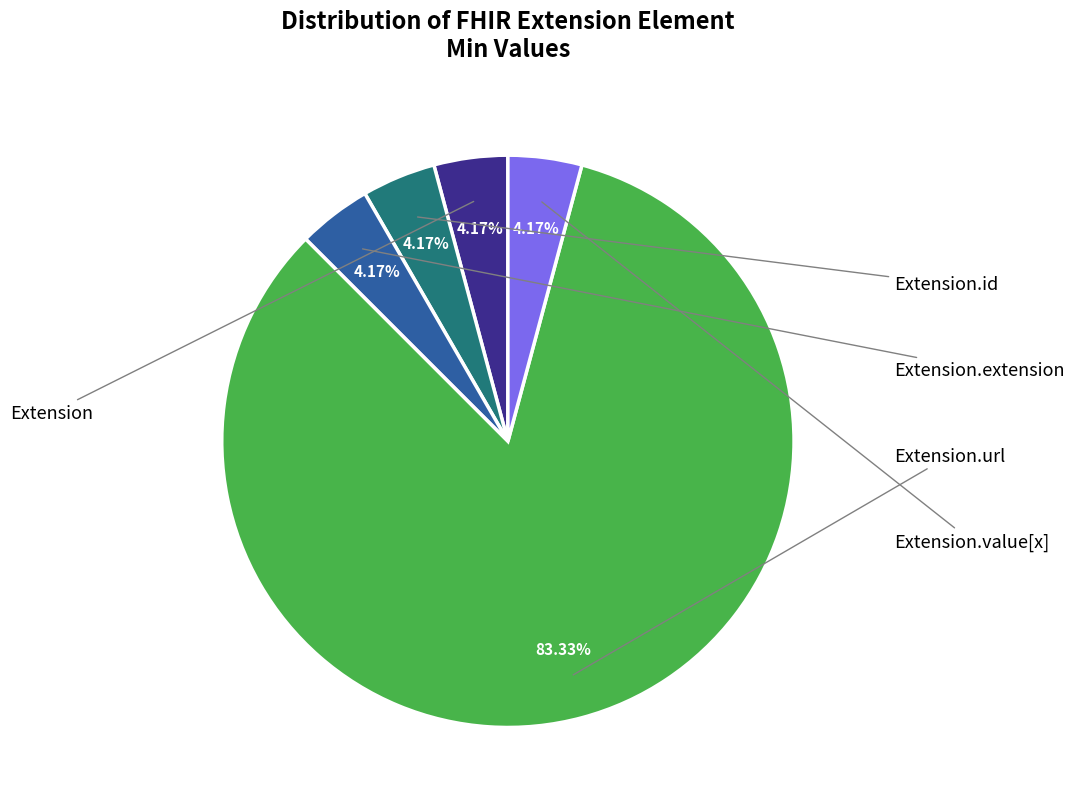

Does Extension.value[x] represent more than half of the total?

No